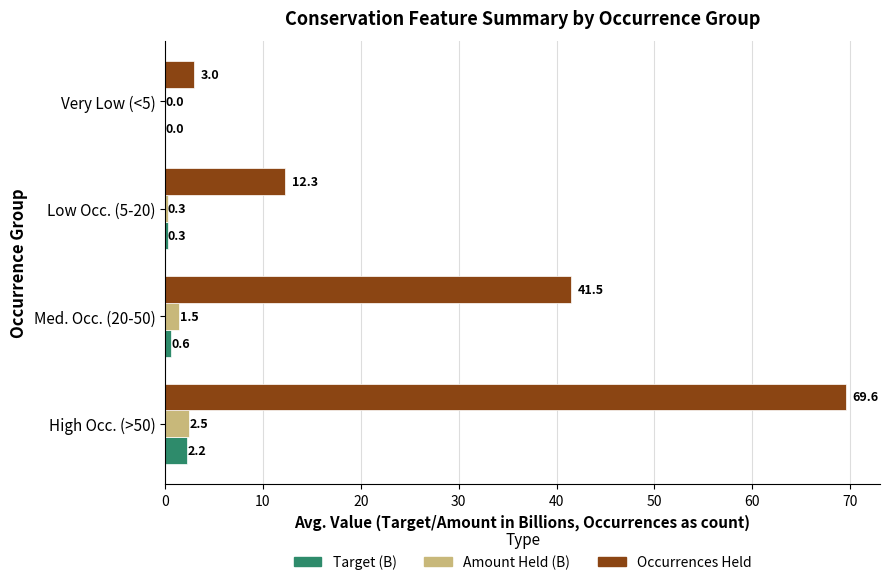

The value of Occurrences Held at Low Occ. (5-20) is 12.3. True or false?

True